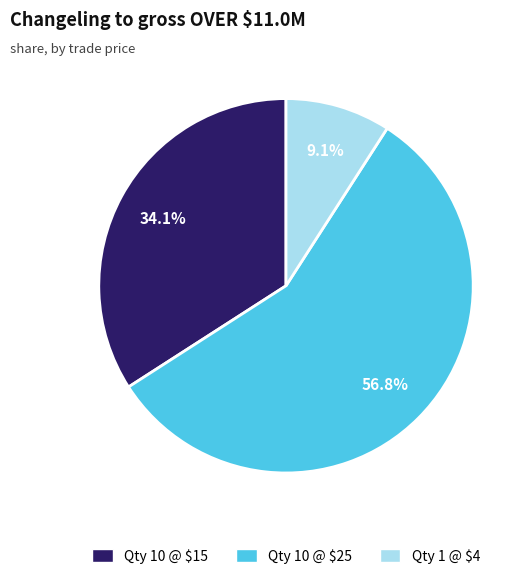

Is there a majority slice in this chart?

Yes